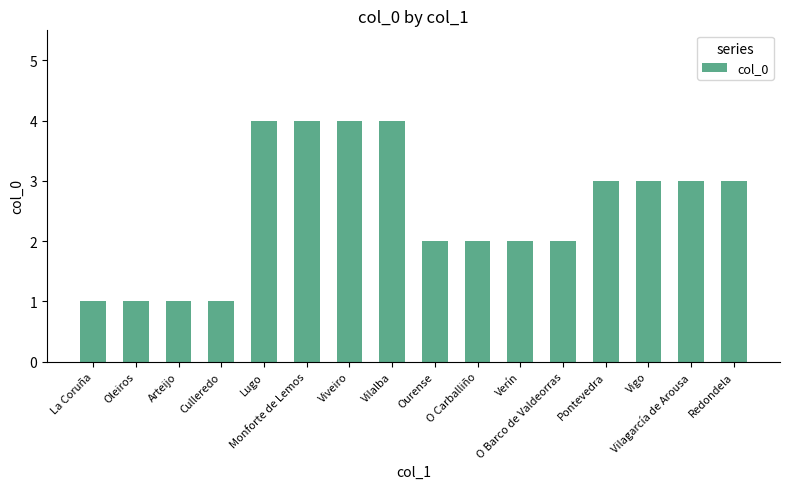

What is the sum of all values?

40